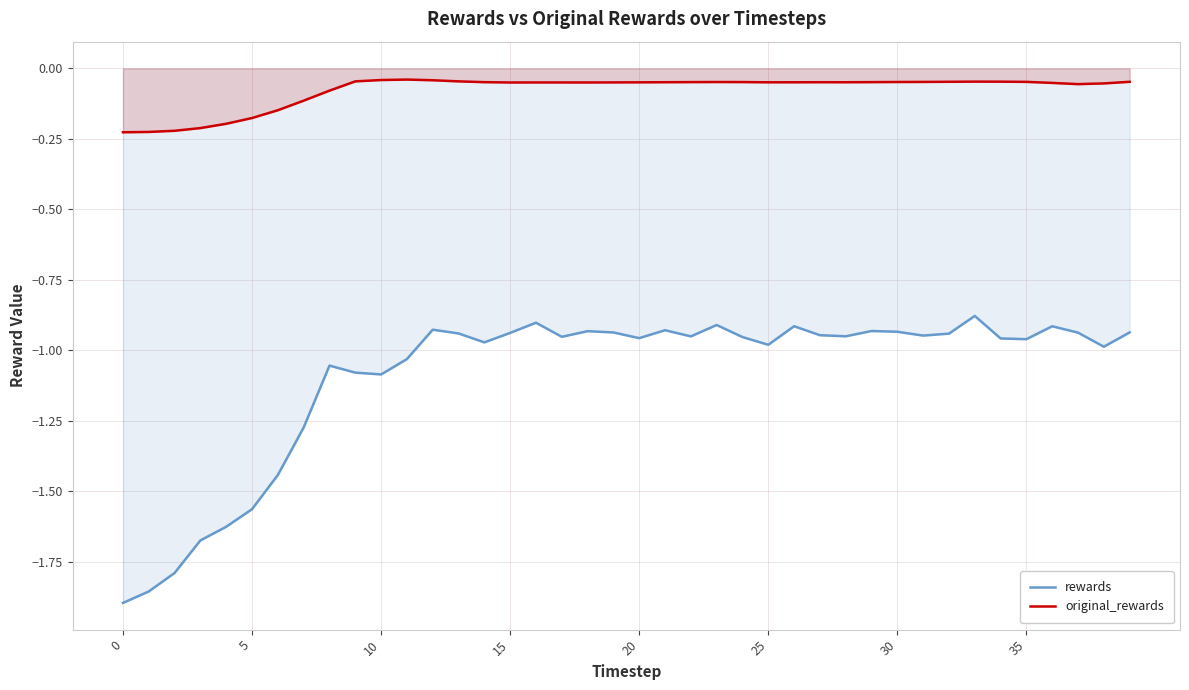

True or false: rewards and original_rewards cross at least once.

False